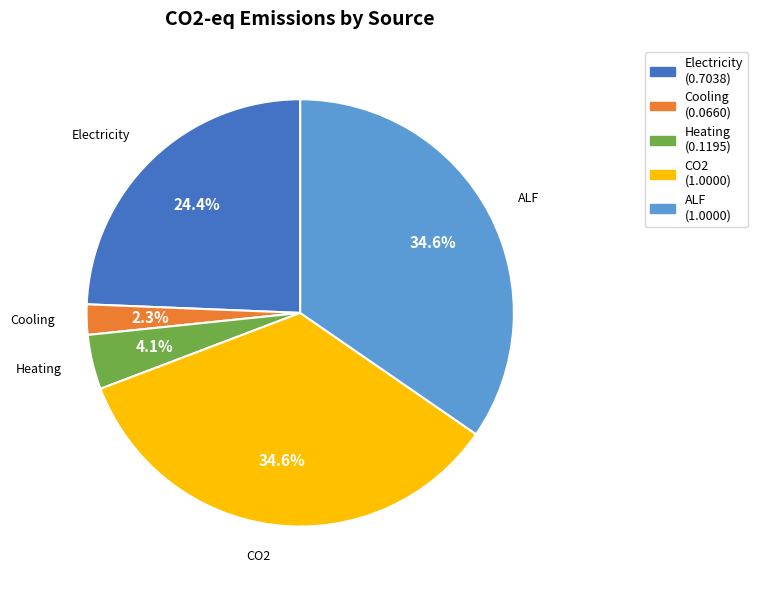

Combined, do Electricity and CO2 account for over 50%?

Yes